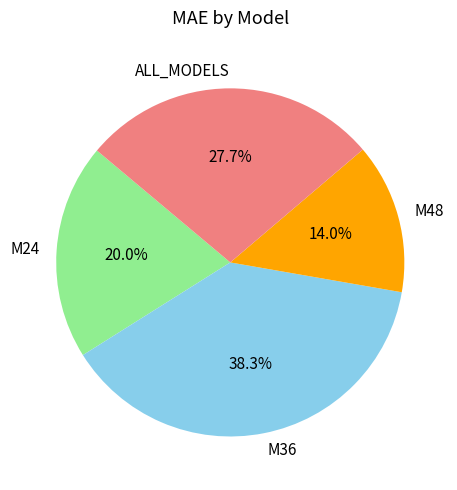

What is the total percentage of ALL_MODELS and M24?

47.7%